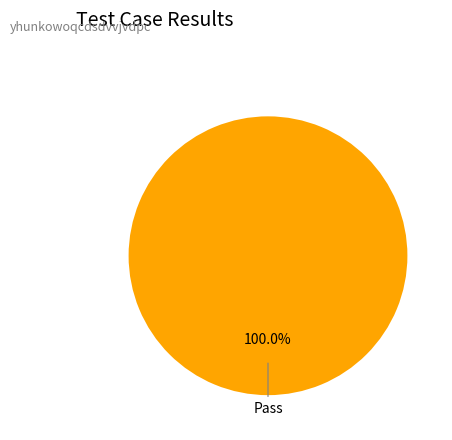

Count the number of slices in the pie.

1